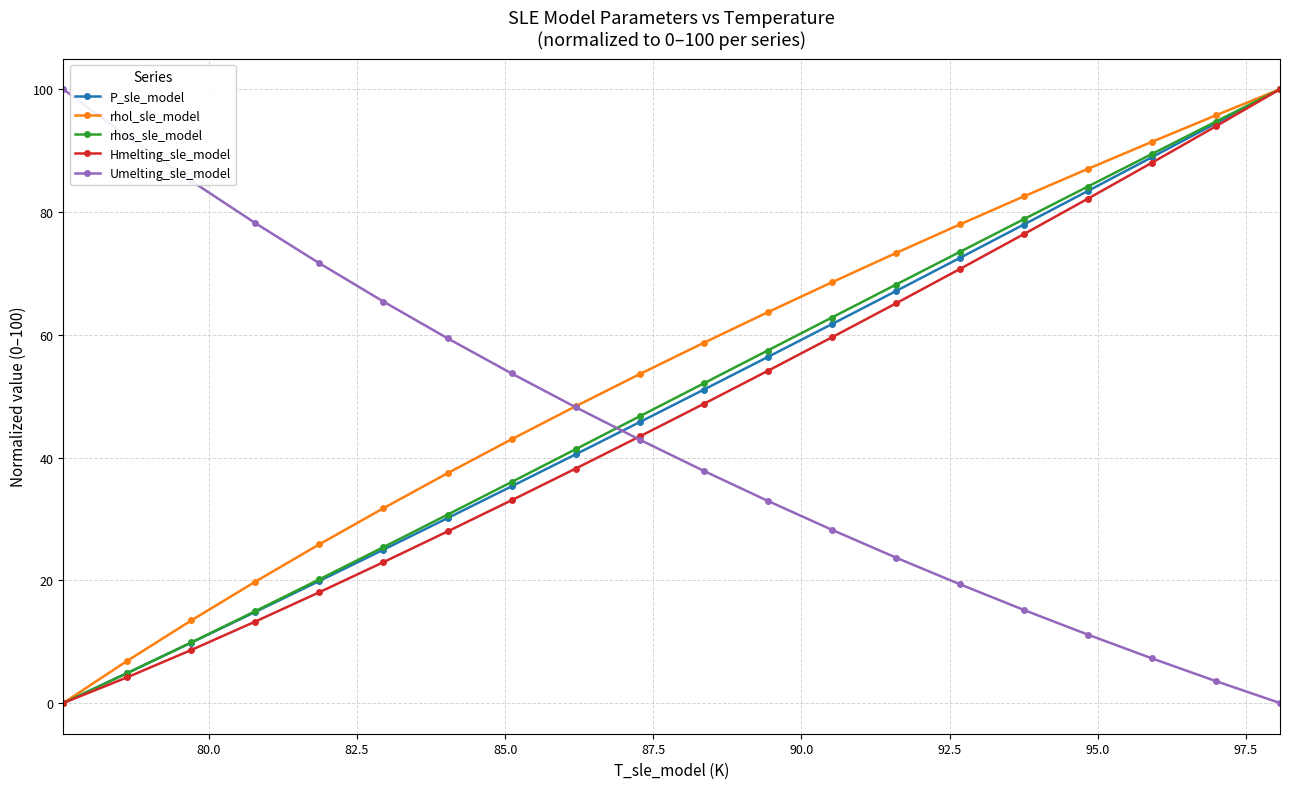

How many data points in P_sle_model are less than 51?

10